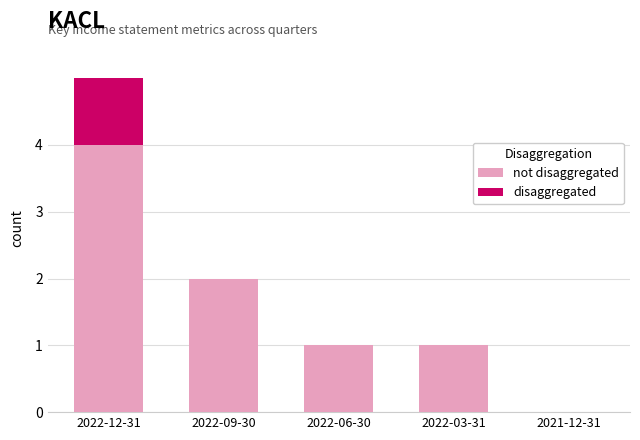

At which category is the sum across all series the highest?

2022-12-31